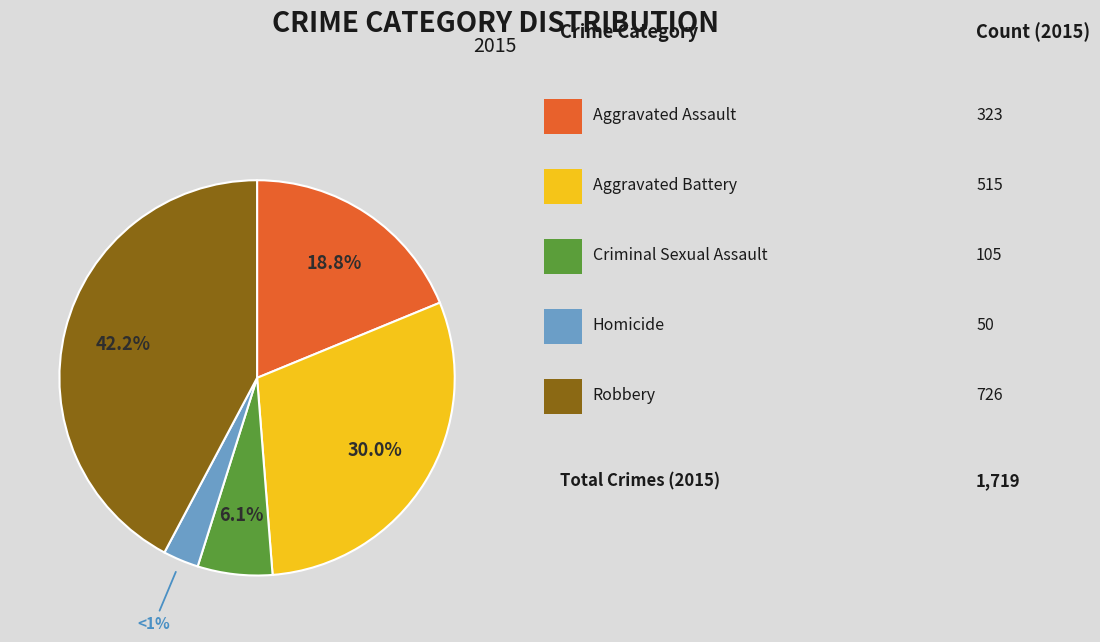

What is the total percentage of Aggravated Battery and Homicide?

32.9%